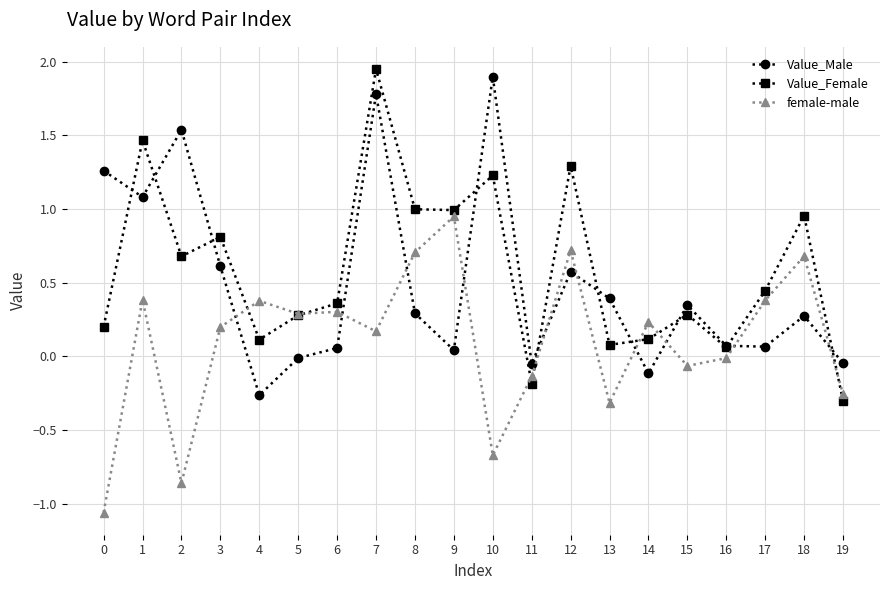

At which category is the sum across all series the highest?

7